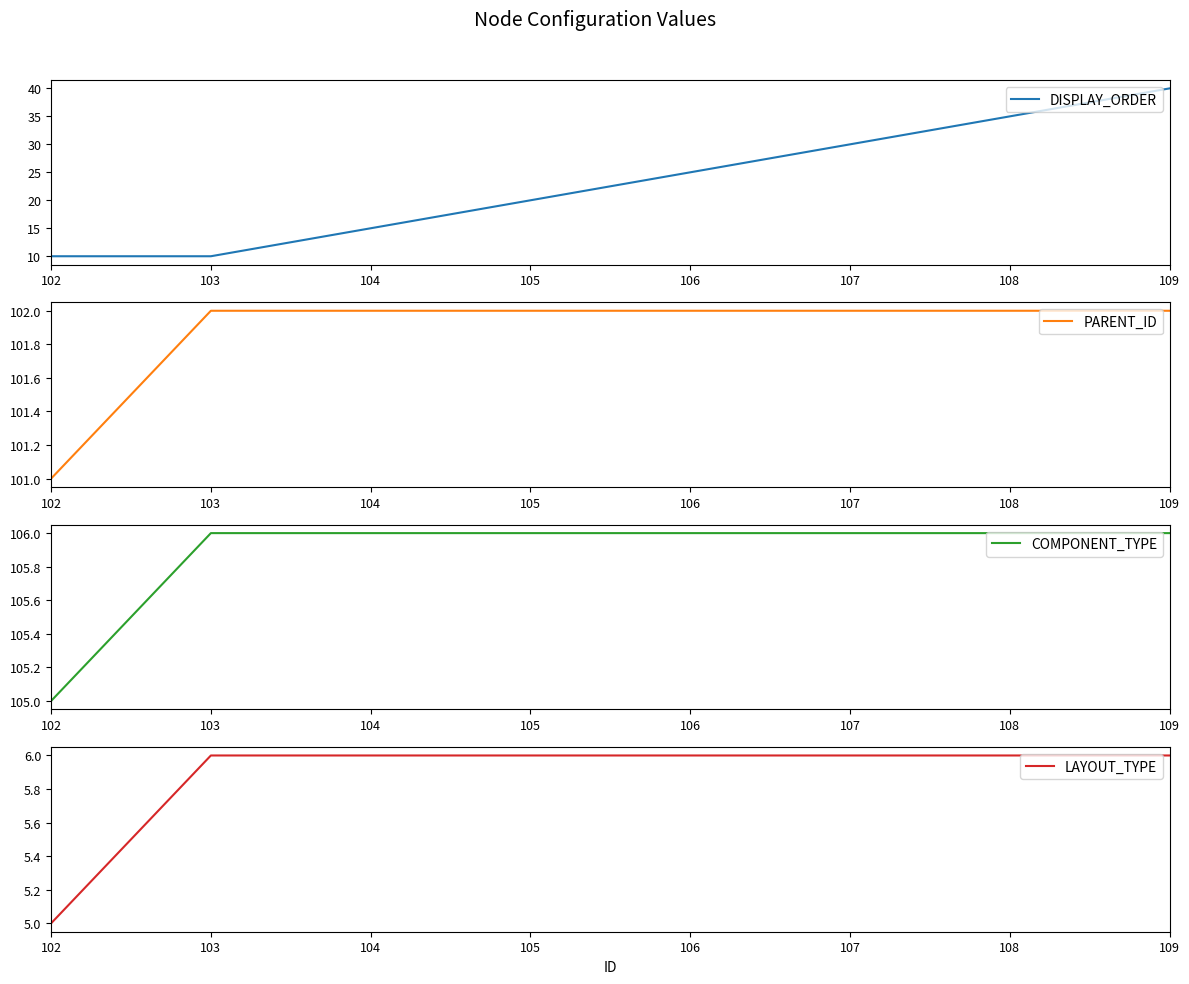

How many lines are shown in the chart?

4